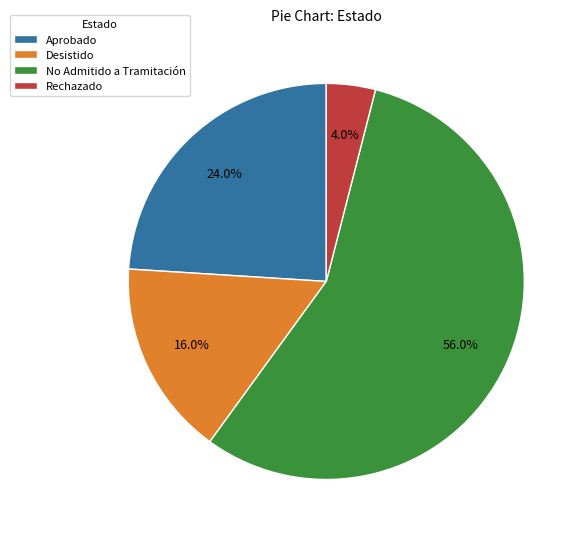

To the nearest percent, what portion does Aprobado represent?

24%